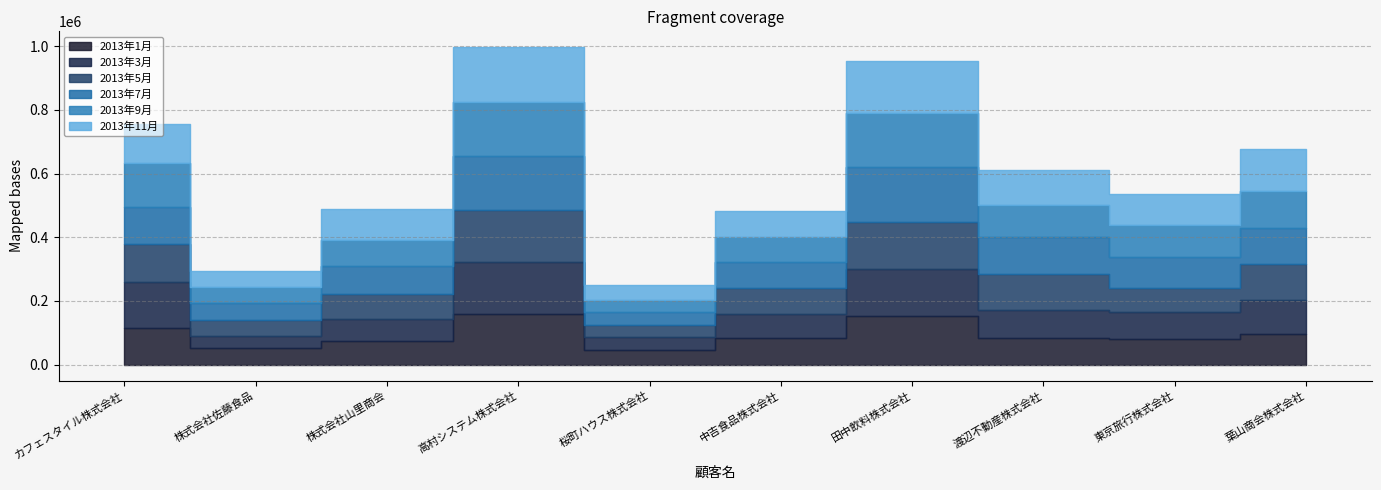

What is the difference between the 2013年3月 values at 桜町ハウス株式会社 and 渡辺不動産株式会社?

44800